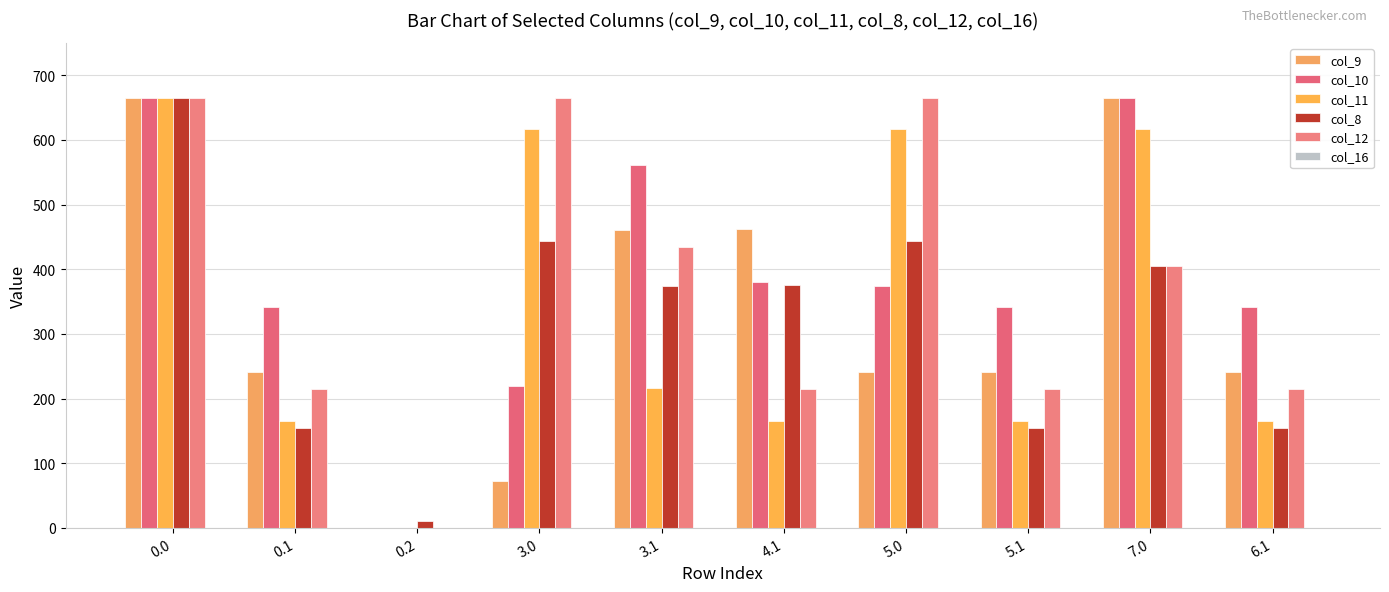

Reading right to left, what are all the values shown in this chart?

col_9: 6.1=240.8	7.0=665.0	5.1=240.8	5.0=240.8	4.1=461.8	3.1=460.8	3.0=73.1	0.2=0.0	0.1=240.8	0.0=665.0
col_10: 6.1=340.9	7.0=665.0	5.1=340.9	5.0=374.8	4.1=380.1	3.1=560.9	3.0=219.9	0.2=0.0	0.1=340.9	0.0=665.0
col_11: 6.1=164.9	7.0=617.0	5.1=164.9	5.0=617.0	4.1=164.9	3.1=215.9	3.0=617.0	0.2=0.0	0.1=164.9	0.0=665.0
col_8: 6.1=154.3	7.0=405.0	5.1=154.3	5.0=444.1	4.1=375.3	3.1=374.3	3.0=444.1	0.2=11.3	0.1=154.3	0.0=665.0
col_12: 6.1=214.6	7.0=405.0	5.1=214.6	5.0=665.0	4.1=214.6	3.1=434.6	3.0=665.0	0.2=0.0	0.1=214.6	0.0=665.0
col_16: 6.1=0.0	7.0=0.0	5.1=0.0	5.0=0.0	4.1=0.0	3.1=0.0	3.0=0.0	0.2=0.0	0.1=0.0	0.0=0.0